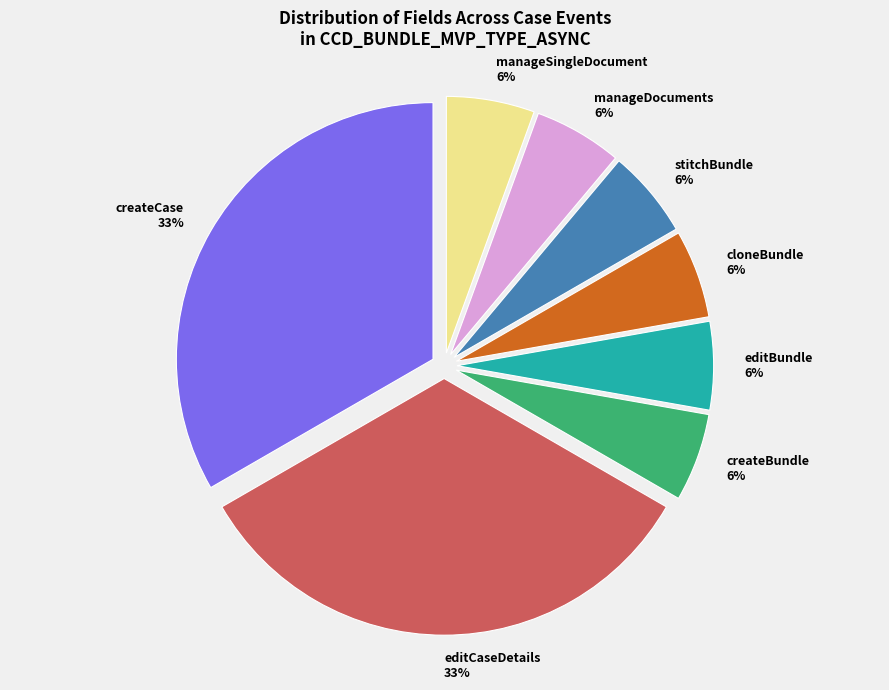

What percentage is the createBundle slice, to the nearest percent?

6%